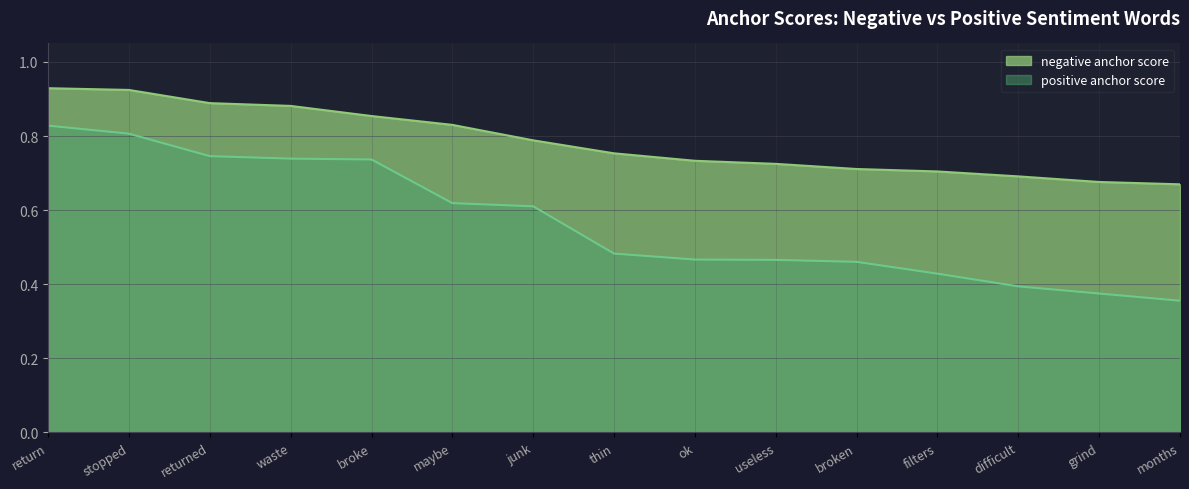

What is the average value?

0.8